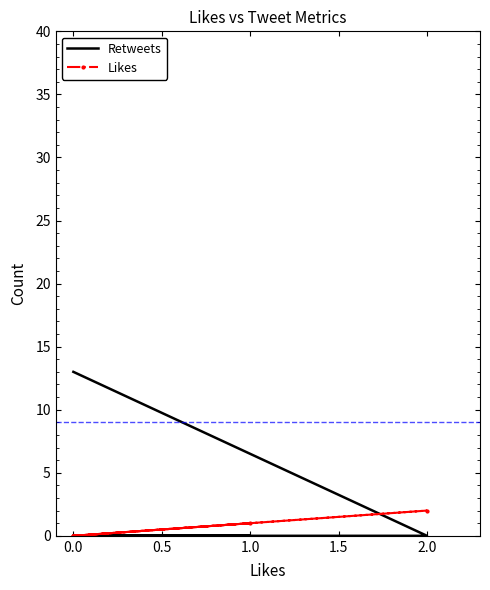

How many intersections are there between Retweets and Likes?

1